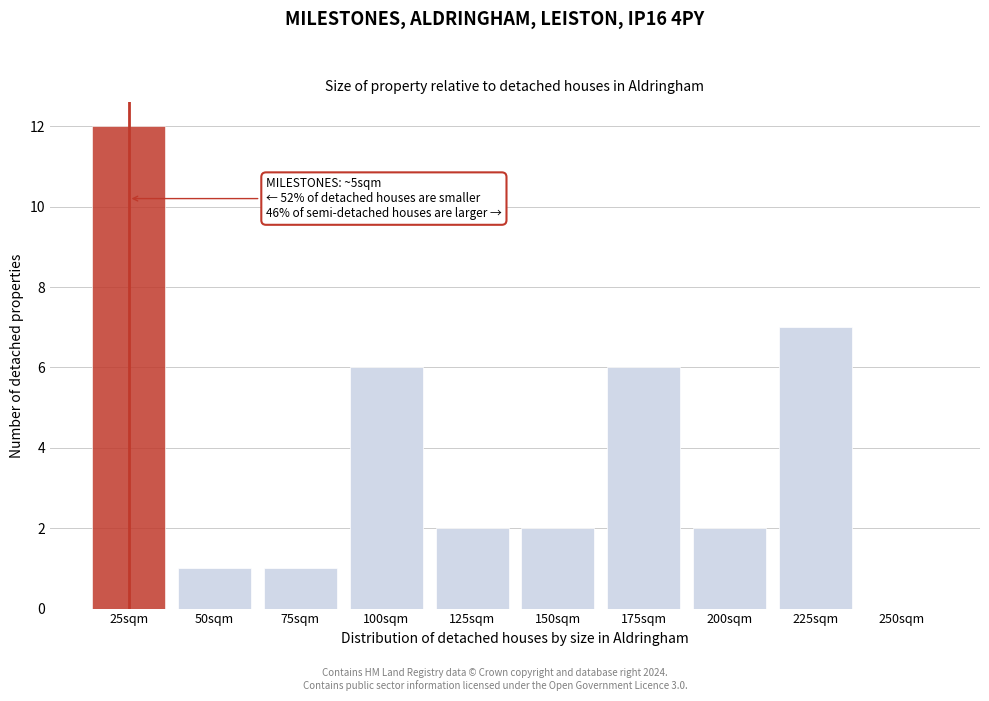

Reading right to left, list all the values displayed in this chart.

250sqm=0	225sqm=7	200sqm=2	175sqm=6	150sqm=2	125sqm=2	100sqm=6	75sqm=1	50sqm=1	25sqm=12